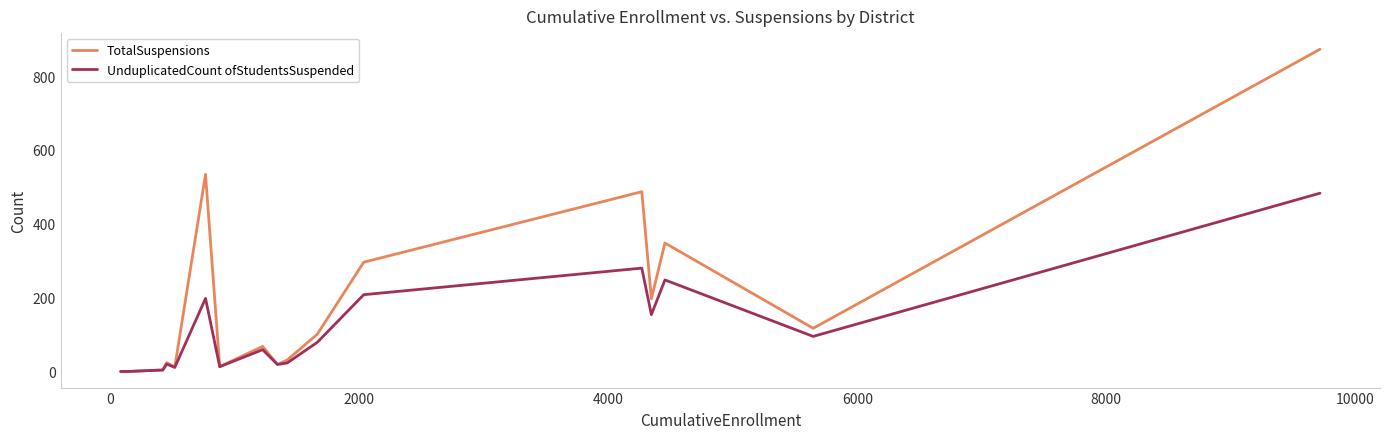

What is the highest value of the UnduplicatedCount ofStudentsSuspended series?

483